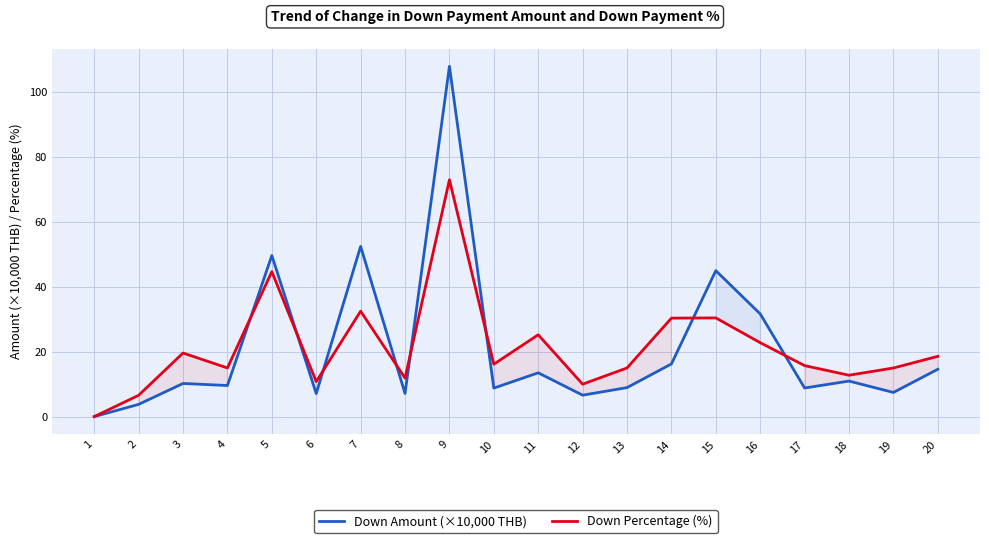

How many data points in Down Percentage (%) are above 16?

10